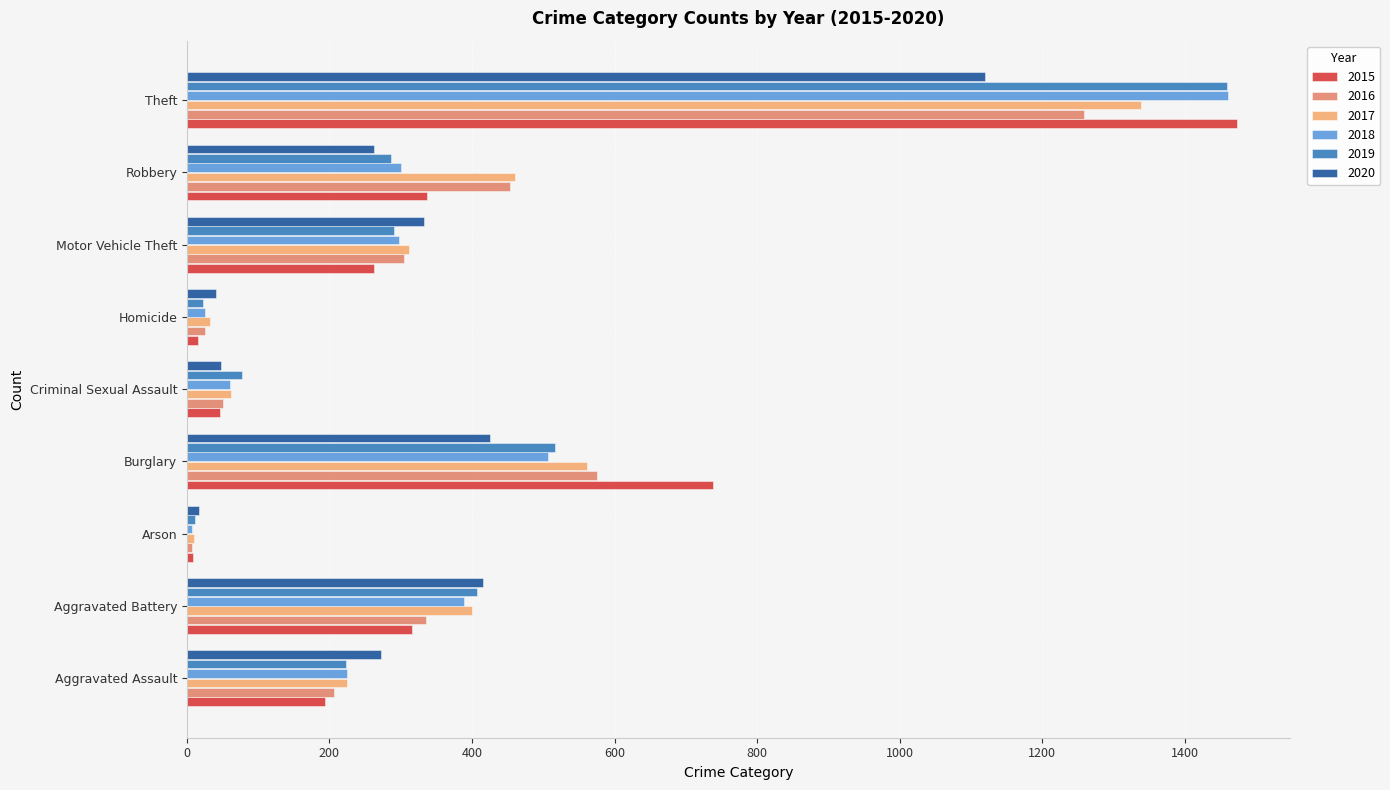

Between Burglary and Theft, which series saw the biggest shift?

2018